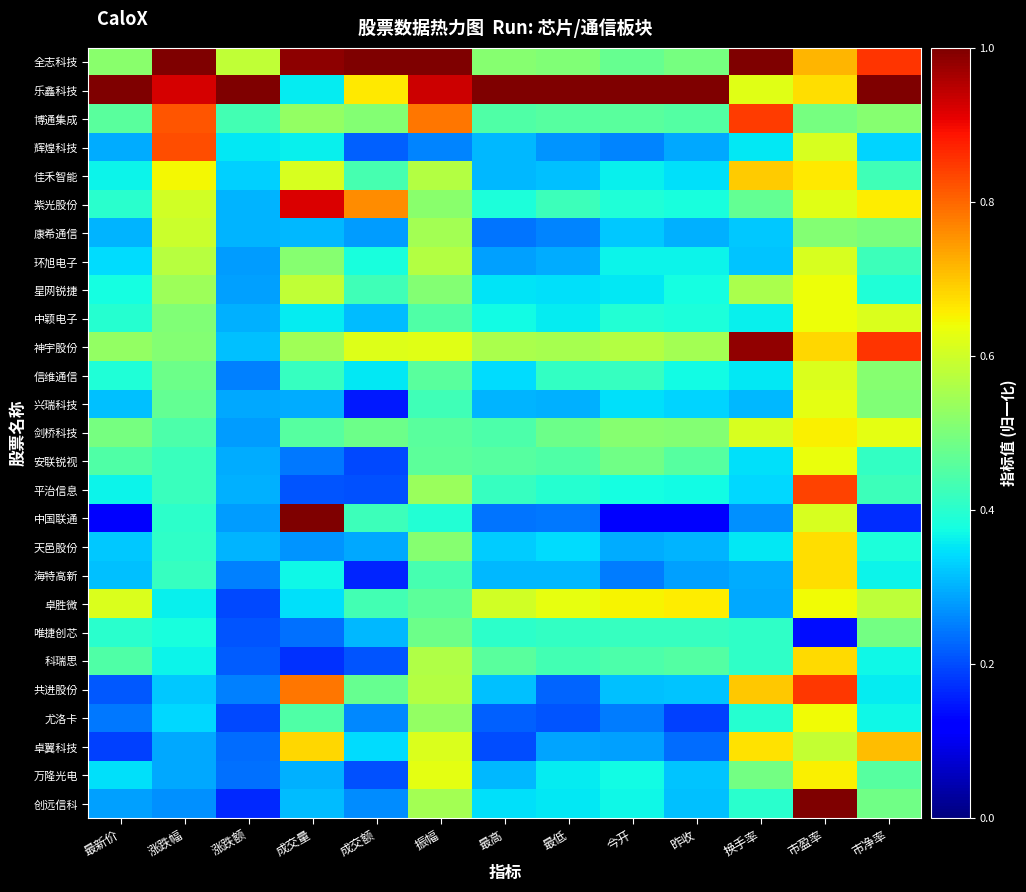

Reading left to right, transcribe all the data shown in this chart.

全志科技: 最新价=0.5	涨跌幅=1.0	涨跌额=0.6	成交量=1.0	成交额=1.0	振幅=1.0	最高=0.5	最低=0.5	今开=0.5	昨收=0.5	换手率=1.0	市盈率=0.7	市净率=0.9
乐鑫科技: 最新价=1.0	涨跌幅=0.9	涨跌额=1.0	成交量=0.4	成交额=0.7	振幅=0.9	最高=1.0	最低=1.0	今开=1.0	昨收=1.0	换手率=0.6	市盈率=0.7	市净率=1.0
博通集成: 最新价=0.5	涨跌幅=0.8	涨跌额=0.4	成交量=0.5	成交额=0.5	振幅=0.8	最高=0.4	最低=0.5	今开=0.5	昨收=0.5	换手率=0.8	市盈率=0.5	市净率=0.5
辉煌科技: 最新价=0.3	涨跌幅=0.8	涨跌额=0.4	成交量=0.4	成交额=0.2	振幅=0.3	最高=0.3	最低=0.3	今开=0.3	昨收=0.3	换手率=0.4	市盈率=0.6	市净率=0.3
佳禾智能: 最新价=0.4	涨跌幅=0.6	涨跌额=0.3	成交量=0.6	成交额=0.4	振幅=0.6	最高=0.3	最低=0.3	今开=0.4	昨收=0.3	换手率=0.7	市盈率=0.7	市净率=0.4
紫光股份: 最新价=0.4	涨跌幅=0.6	涨跌额=0.3	成交量=0.9	成交额=0.8	振幅=0.5	最高=0.4	最低=0.4	今开=0.4	昨收=0.4	换手率=0.5	市盈率=0.6	市净率=0.7
康希通信: 最新价=0.3	涨跌幅=0.6	涨跌额=0.3	成交量=0.3	成交额=0.3	振幅=0.6	最高=0.2	最低=0.3	今开=0.3	昨收=0.3	换手率=0.3	市盈率=0.5	市净率=0.5
环旭电子: 最新价=0.3	涨跌幅=0.6	涨跌额=0.3	成交量=0.5	成交额=0.4	振幅=0.6	最高=0.3	最低=0.3	今开=0.4	昨收=0.4	换手率=0.3	市盈率=0.6	市净率=0.4
星网锐捷: 最新价=0.4	涨跌幅=0.5	涨跌额=0.3	成交量=0.6	成交额=0.4	振幅=0.5	最高=0.4	最低=0.3	今开=0.4	昨收=0.4	换手率=0.6	市盈率=0.6	市净率=0.4
中颖电子: 最新价=0.4	涨跌幅=0.5	涨跌额=0.3	成交量=0.4	成交额=0.3	振幅=0.4	最高=0.4	最低=0.4	今开=0.4	昨收=0.4	换手率=0.4	市盈率=0.6	市净率=0.6
神宇股份: 最新价=0.5	涨跌幅=0.5	涨跌额=0.3	成交量=0.5	成交额=0.6	振幅=0.6	最高=0.6	最低=0.6	今开=0.6	昨收=0.6	换手率=1.0	市盈率=0.7	市净率=0.9
信维通信: 最新价=0.4	涨跌幅=0.5	涨跌额=0.3	成交量=0.4	成交额=0.4	振幅=0.5	最高=0.3	最低=0.4	今开=0.4	昨收=0.4	换手率=0.4	市盈率=0.6	市净率=0.5
兴瑞科技: 最新价=0.3	涨跌幅=0.5	涨跌额=0.3	成交量=0.3	成交额=0.2	振幅=0.4	最高=0.3	最低=0.3	今开=0.3	昨收=0.3	换手率=0.3	市盈率=0.6	市净率=0.5
剑桥科技: 最新价=0.5	涨跌幅=0.4	涨跌额=0.3	成交量=0.5	成交额=0.5	振幅=0.5	最高=0.4	最低=0.5	今开=0.5	昨收=0.5	换手率=0.6	市盈率=0.7	市净率=0.6
安联锐视: 最新价=0.4	涨跌幅=0.4	涨跌额=0.3	成交量=0.2	成交额=0.2	振幅=0.5	最高=0.5	最低=0.4	今开=0.5	昨收=0.5	换手率=0.3	市盈率=0.6	市净率=0.4
平治信息: 最新价=0.4	涨跌幅=0.4	涨跌额=0.3	成交量=0.2	成交额=0.2	振幅=0.5	最高=0.4	最低=0.4	今开=0.4	昨收=0.4	换手率=0.3	市盈率=0.8	市净率=0.4
中国联通: 最新价=0.1	涨跌幅=0.4	涨跌额=0.3	成交量=1.0	成交额=0.4	振幅=0.4	最高=0.2	最低=0.2	今开=0.1	昨收=0.1	换手率=0.3	市盈率=0.6	市净率=0.2
天邑股份: 最新价=0.3	涨跌幅=0.4	涨跌额=0.3	成交量=0.3	成交额=0.3	振幅=0.5	最高=0.3	最低=0.3	今开=0.3	昨收=0.3	换手率=0.4	市盈率=0.7	市净率=0.4
海特高新: 最新价=0.3	涨跌幅=0.4	涨跌额=0.3	成交量=0.4	成交额=0.2	振幅=0.4	最高=0.3	最低=0.3	今开=0.2	昨收=0.3	换手率=0.3	市盈率=0.7	市净率=0.4
卓胜微: 最新价=0.6	涨跌幅=0.4	涨跌额=0.2	成交量=0.3	成交额=0.4	振幅=0.5	最高=0.6	最低=0.6	今开=0.6	昨收=0.7	换手率=0.3	市盈率=0.6	市净率=0.6
唯捷创芯: 最新价=0.4	涨跌幅=0.4	涨跌额=0.2	成交量=0.2	成交额=0.3	振幅=0.5	最高=0.4	最低=0.4	今开=0.4	昨收=0.4	换手率=0.4	市盈率=0.1	市净率=0.5
科瑞思: 最新价=0.4	涨跌幅=0.4	涨跌额=0.2	成交量=0.2	成交额=0.2	振幅=0.6	最高=0.5	最低=0.4	今开=0.4	昨收=0.5	换手率=0.4	市盈率=0.7	市净率=0.4
共进股份: 最新价=0.2	涨跌幅=0.3	涨跌额=0.3	成交量=0.8	成交额=0.5	振幅=0.6	最高=0.3	最低=0.2	今开=0.3	昨收=0.3	换手率=0.7	市盈率=0.8	市净率=0.4
尤洛卡: 最新价=0.2	涨跌幅=0.3	涨跌额=0.2	成交量=0.4	成交额=0.3	振幅=0.5	最高=0.2	最低=0.2	今开=0.2	昨收=0.2	换手率=0.4	市盈率=0.6	市净率=0.4
卓翼科技: 最新价=0.2	涨跌幅=0.3	涨跌额=0.2	成交量=0.7	成交额=0.3	振幅=0.6	最高=0.2	最低=0.3	今开=0.3	昨收=0.2	换手率=0.7	市盈率=0.6	市净率=0.7
万隆光电: 最新价=0.3	涨跌幅=0.3	涨跌额=0.2	成交量=0.3	成交额=0.2	振幅=0.6	最高=0.3	最低=0.4	今开=0.4	昨收=0.3	换手率=0.5	市盈率=0.7	市净率=0.5
创远信科: 最新价=0.3	涨跌幅=0.3	涨跌额=0.2	成交量=0.3	成交额=0.3	振幅=0.6	最高=0.3	最低=0.4	今开=0.4	昨收=0.3	换手率=0.4	市盈率=1.0	市净率=0.5